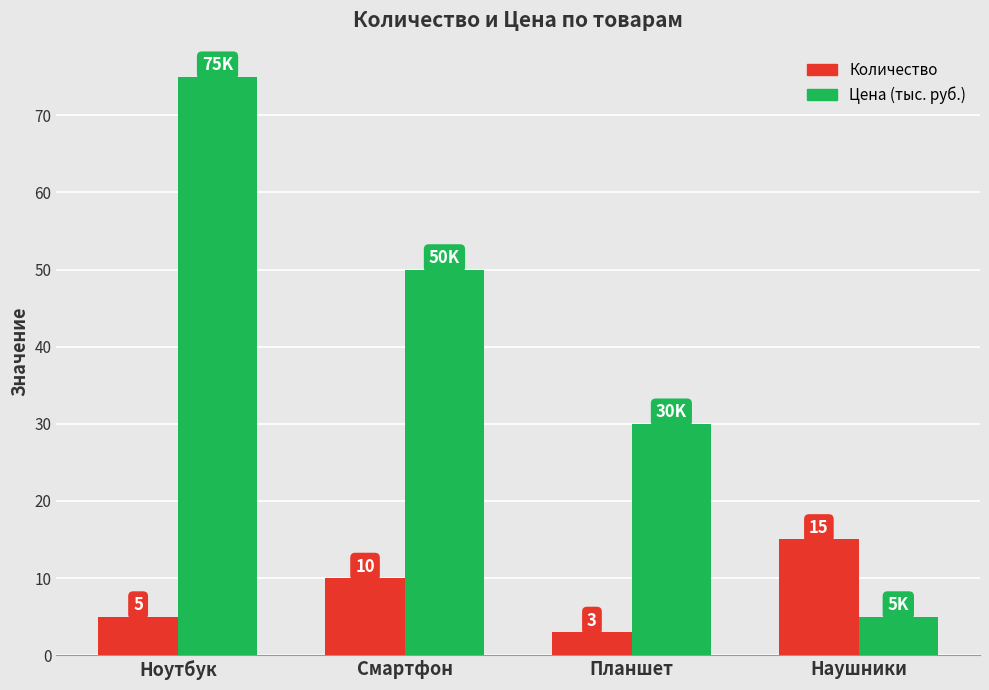

List the series in order of their peak value, lowest first.

Количество, Цена (тыс. руб.)